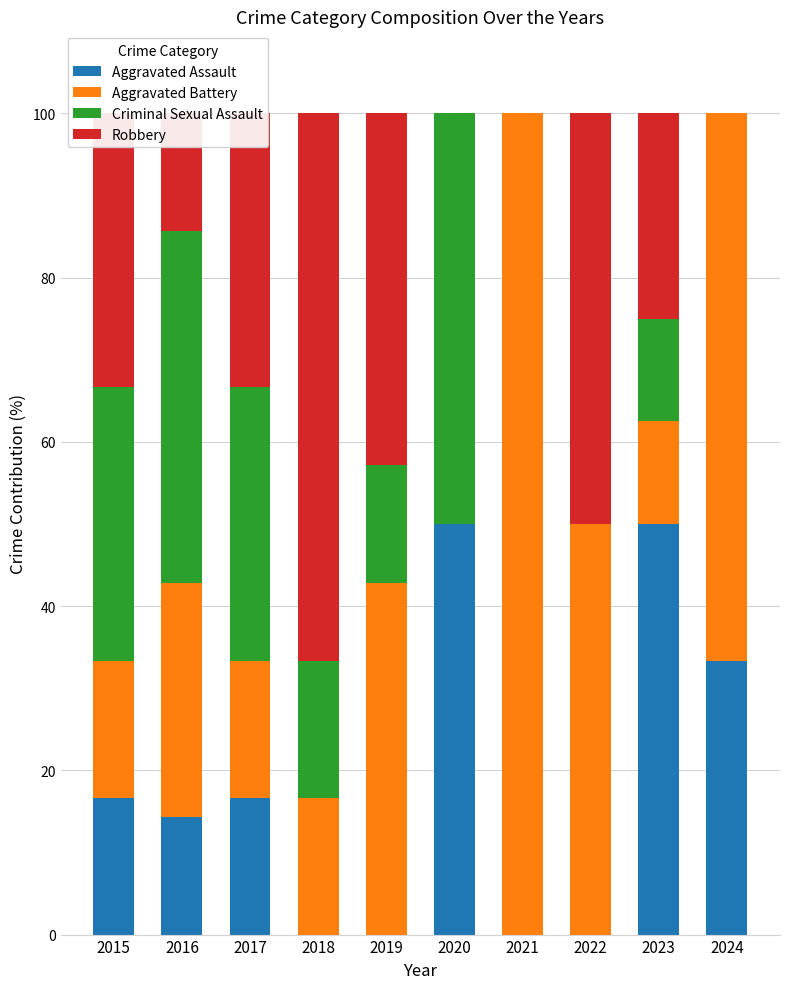

How many data points does each series have?

10